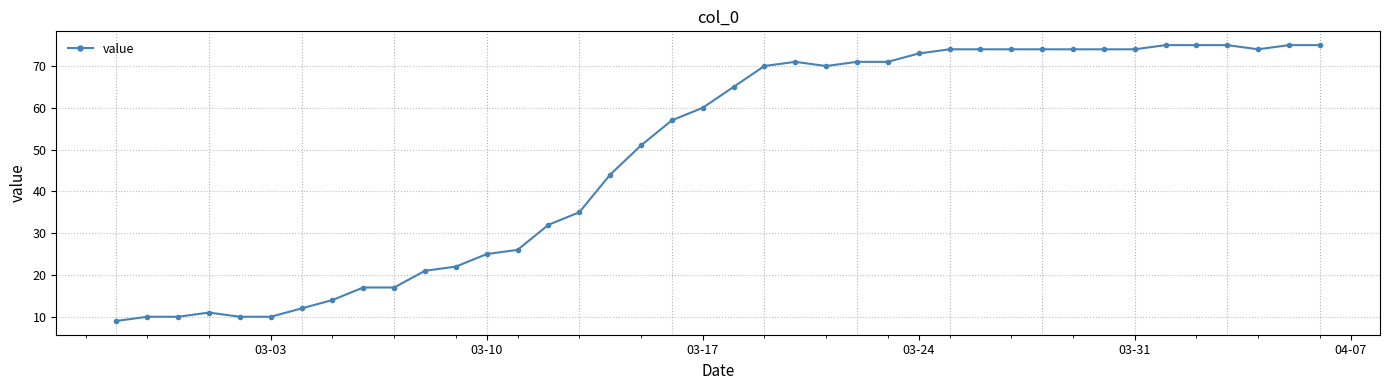

What is the value of the 36th point from the left?

75